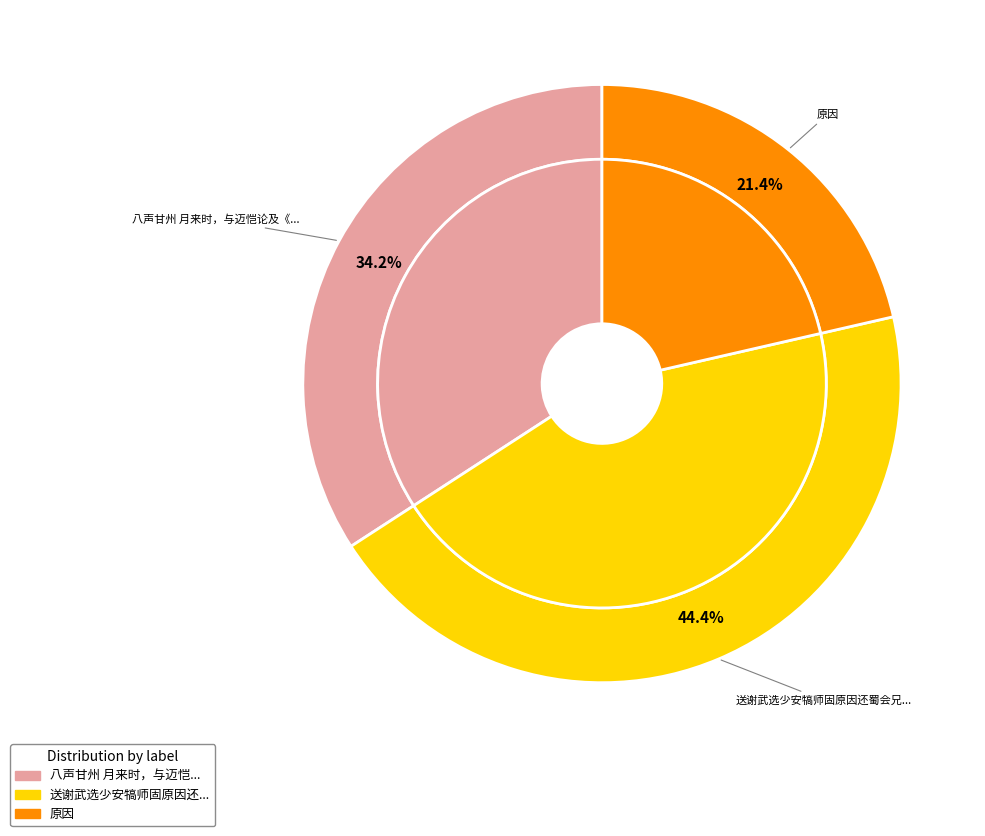

To the nearest percent, what is the difference between the largest and smallest slice percentages?

23%